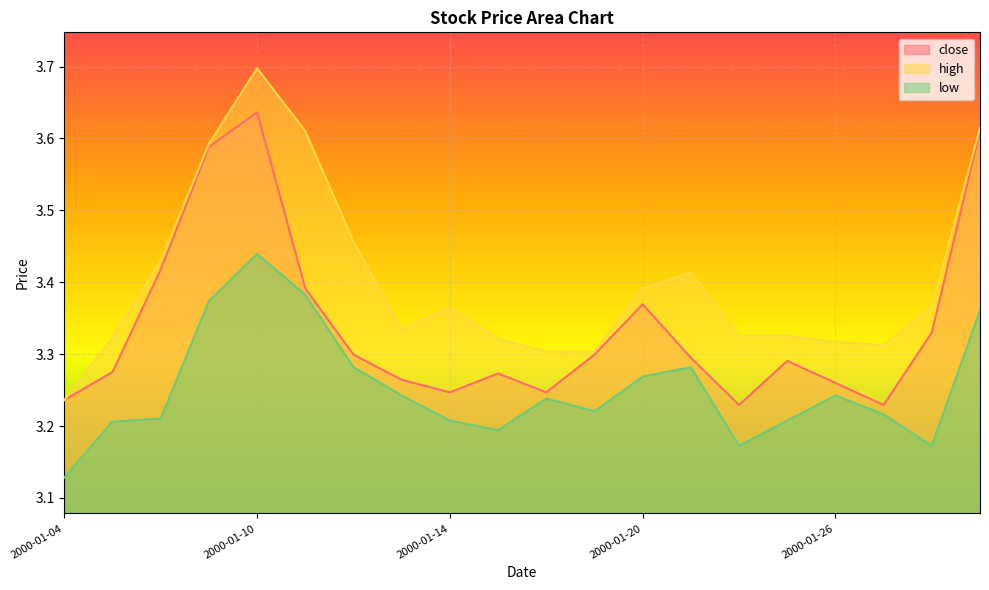

What is the label of the 17th point from the left?

2000-01-26